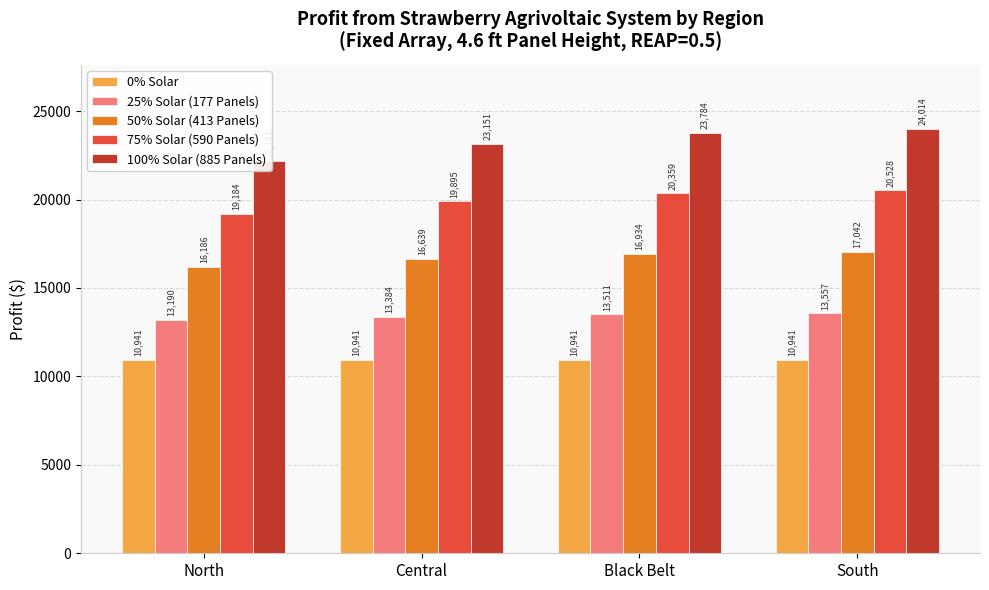

Rank the categories by 100% Solar (885 Panels) value from lowest to highest.

North, Central, Black Belt, South